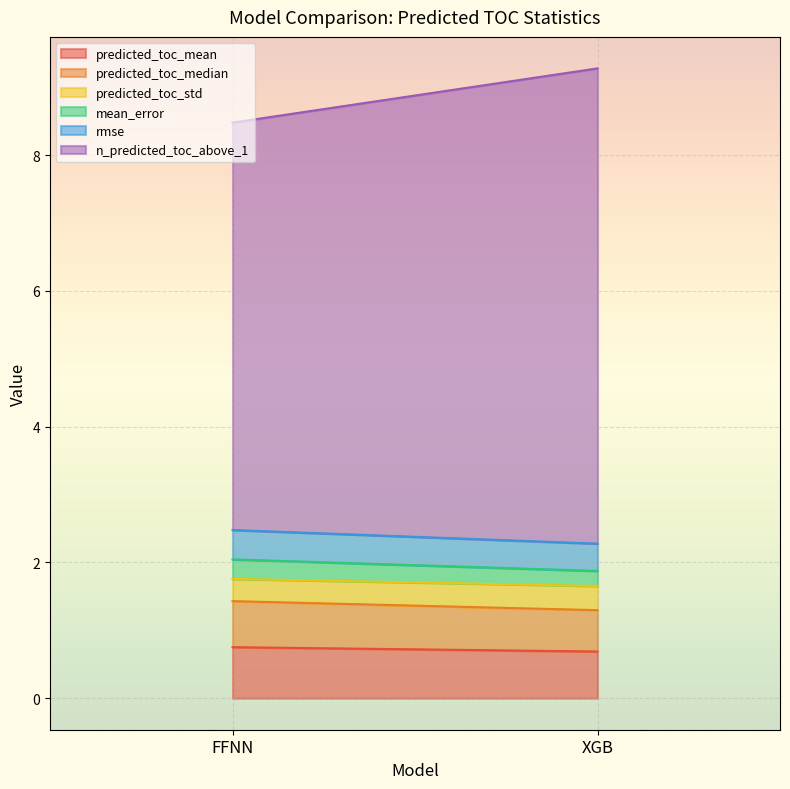

Reading left to right, list all the values displayed in this chart.

predicted_toc_mean: 0.8	0.7
predicted_toc_median: 0.7	0.6
predicted_toc_std: 0.3	0.4
mean_error: 0.3	0.2
rmse: 0.4	0.4
n_predicted_toc_above_1: 6.0	7.0